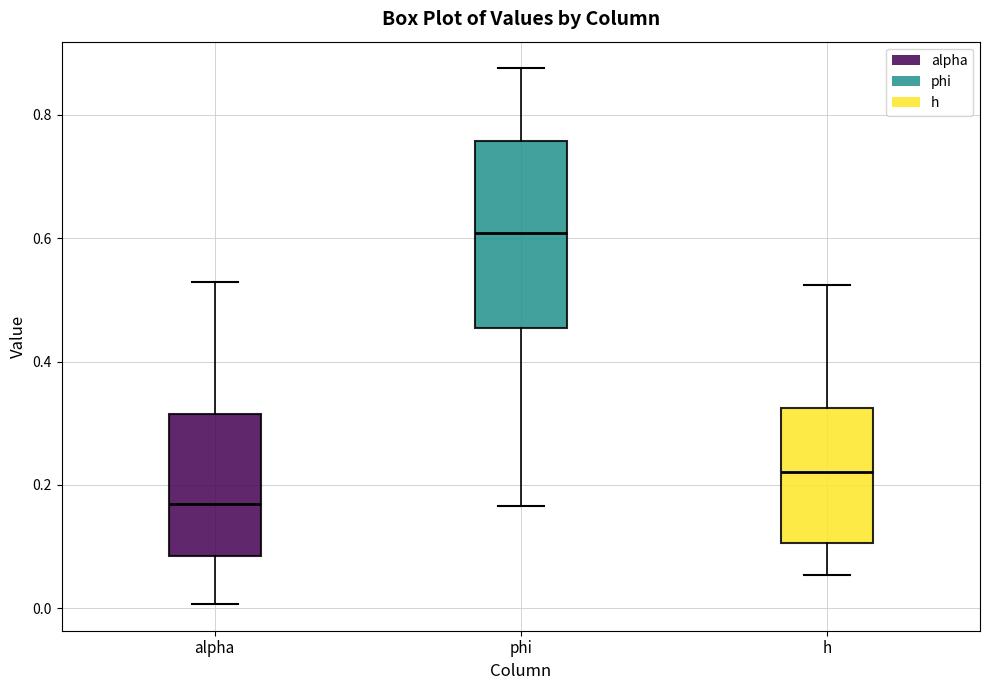

Reading left to right, read every box against the y-axis: the position of its median line, the range the box covers, and the ends of its whiskers. The values are not printed on the chart, so give them approximately, as read against the axis.

alpha: median 0.16, box 0.08 to 0.32, whiskers 0.00 to 0.52
phi: median 0.60, box 0.46 to 0.76, whiskers 0.16 to 0.88
h: median 0.22, box 0.10 to 0.32, whiskers 0.06 to 0.52